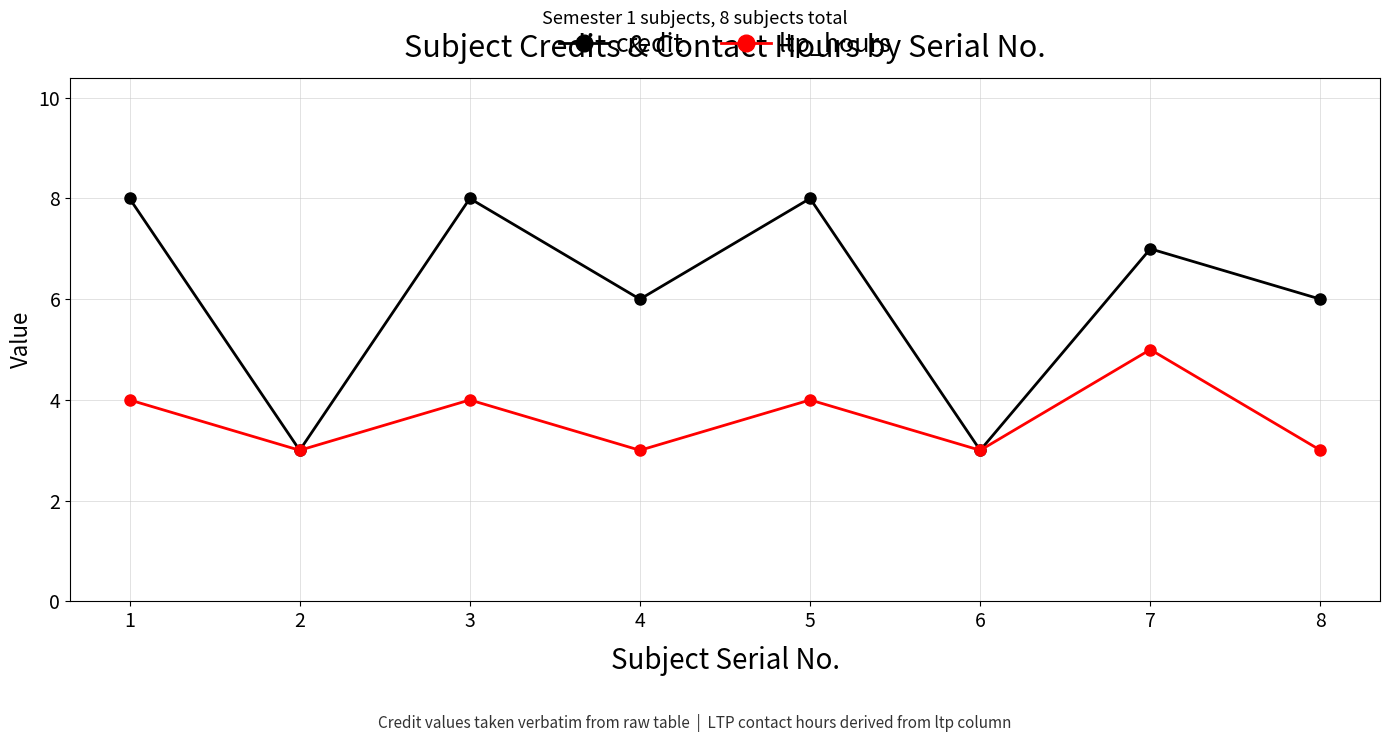

List the series in order of their overall mean, highest first.

credit, ltp_hours